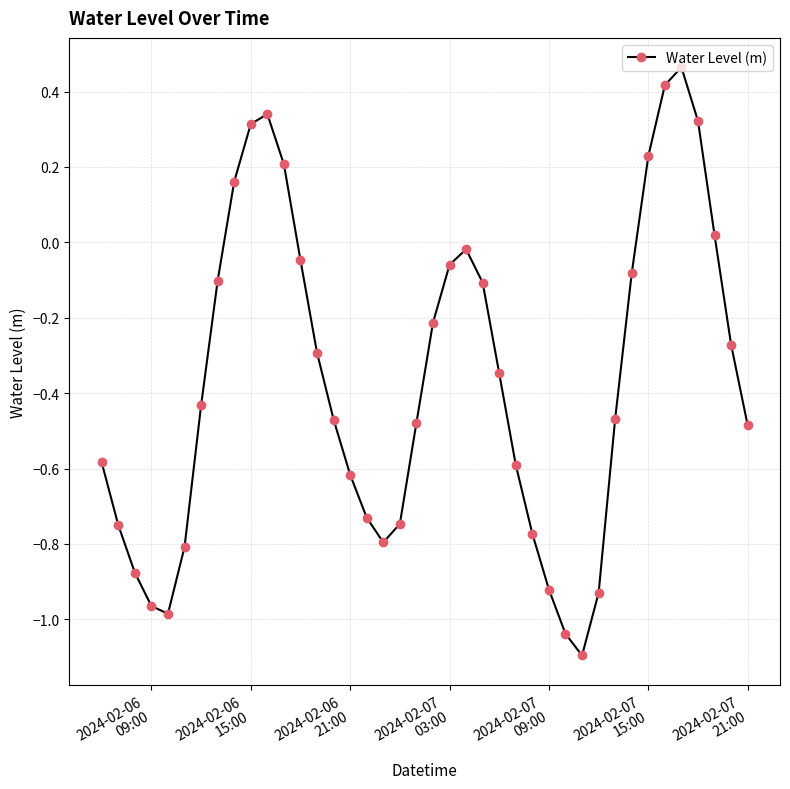

What is the smallest value displayed?

-1.1